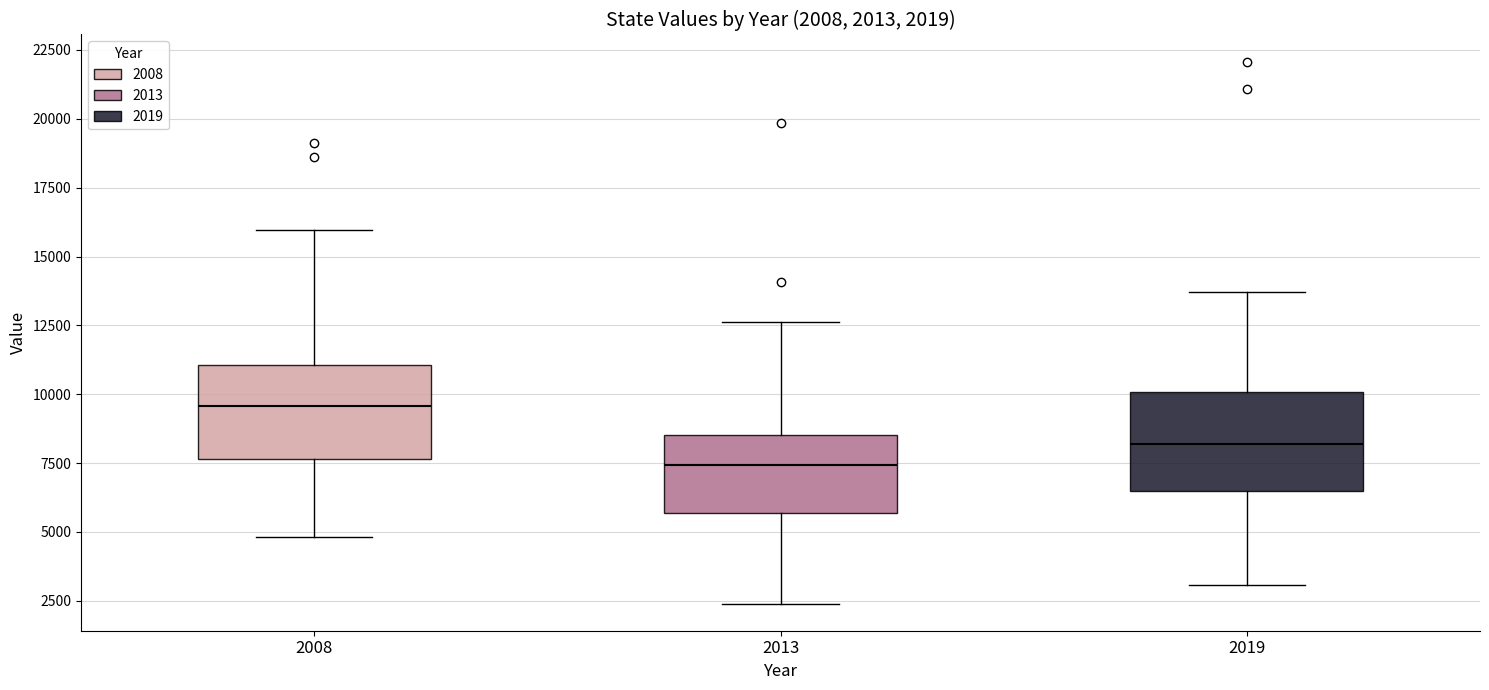

Which box's median line is the lowest?

2013